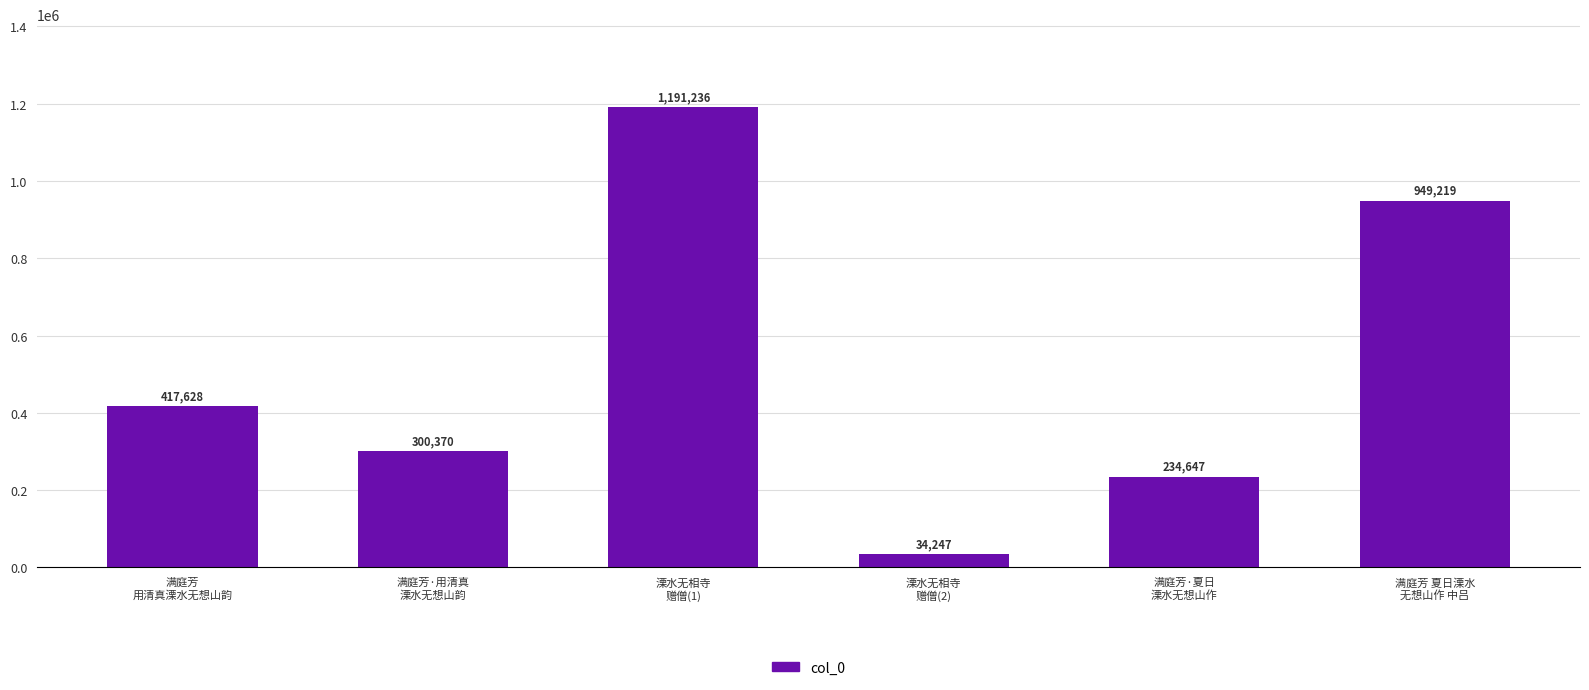

Reading left to right, transcribe all the data shown in this chart.

417628	300370	1191236	34247	234647	949219